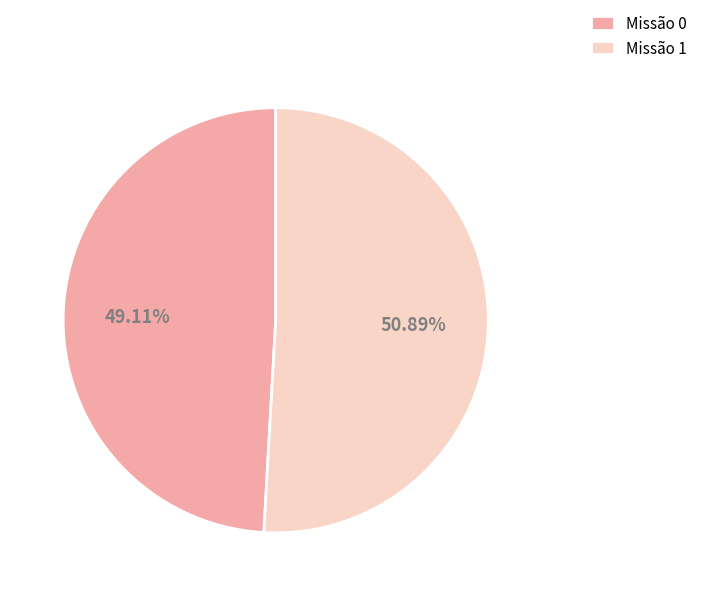

Is there any slice that represents more than half of the pie?

Yes